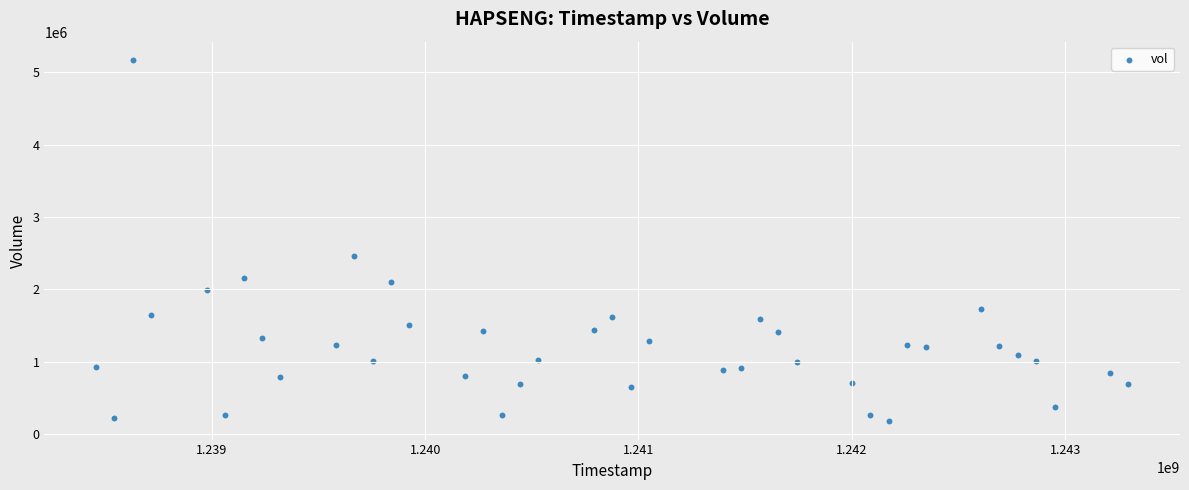

What Y value in the scatter plot is closest to 2673988?

2455795